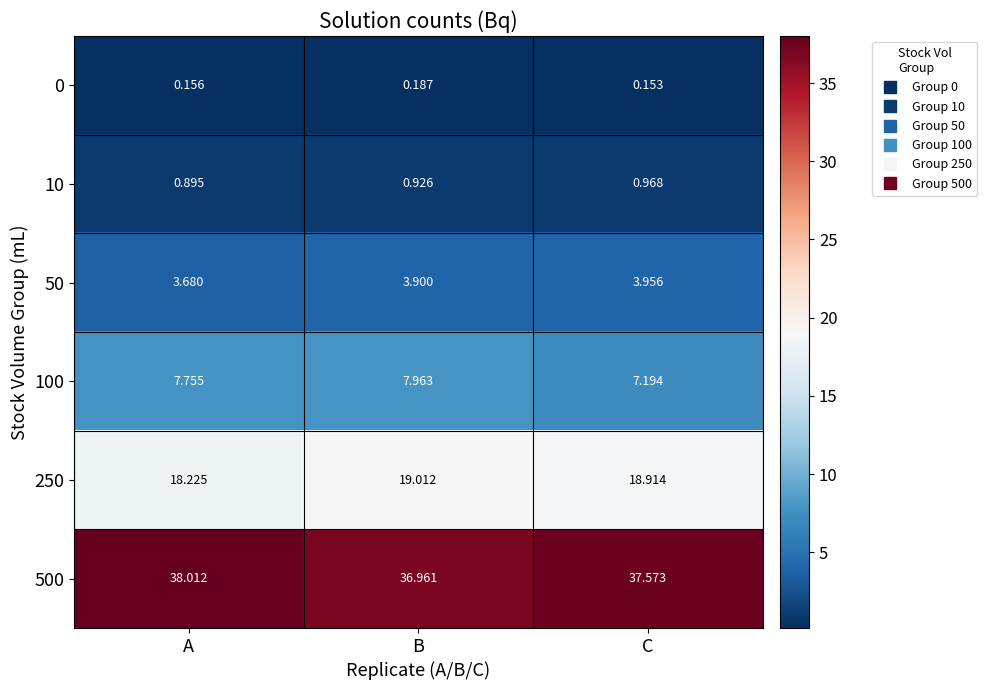

Which series has the widest spread of values?

500